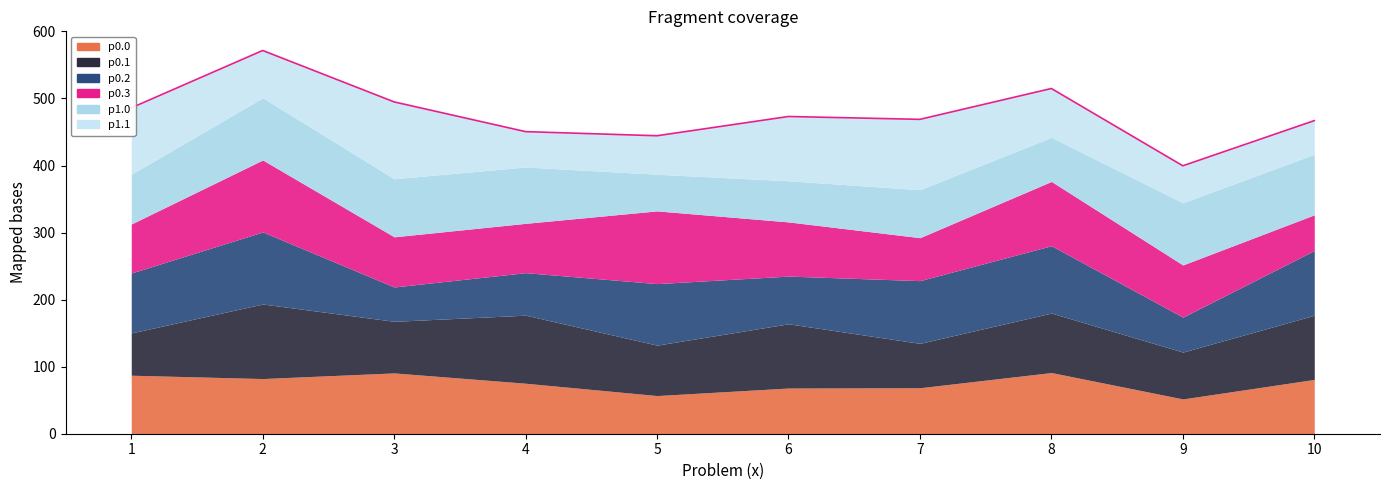

How many points are lower than both their immediate neighbors (excluding endpoints)?

3